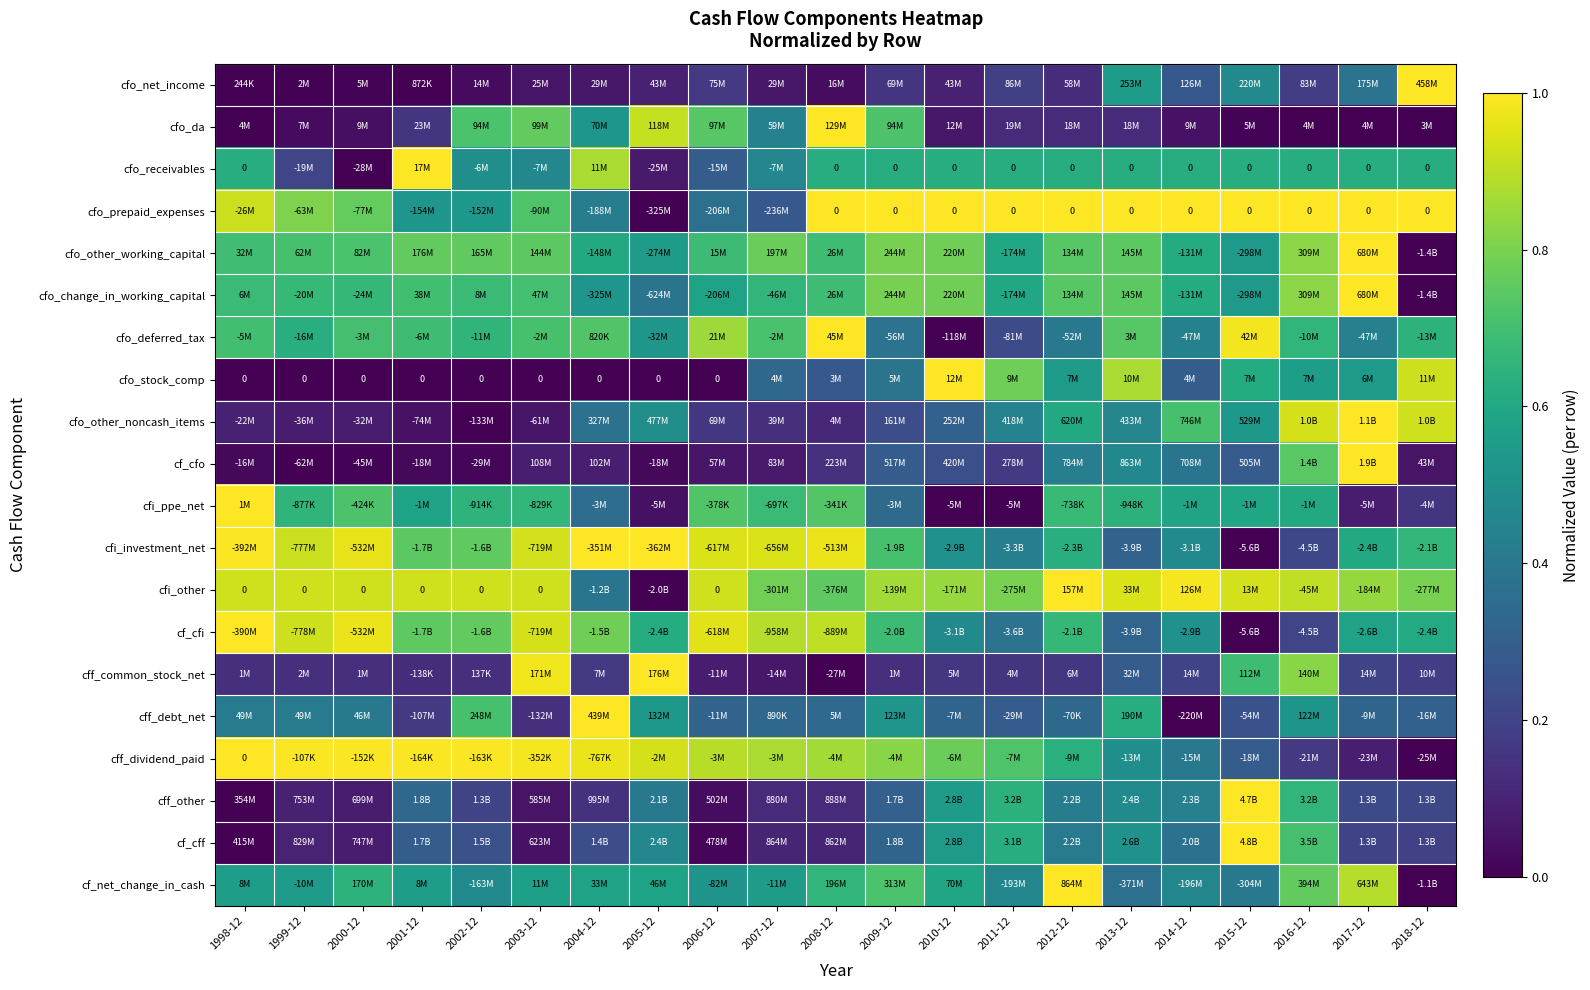

The value of cfo_receivables at 2016-12 is 1.0. True or false?

False